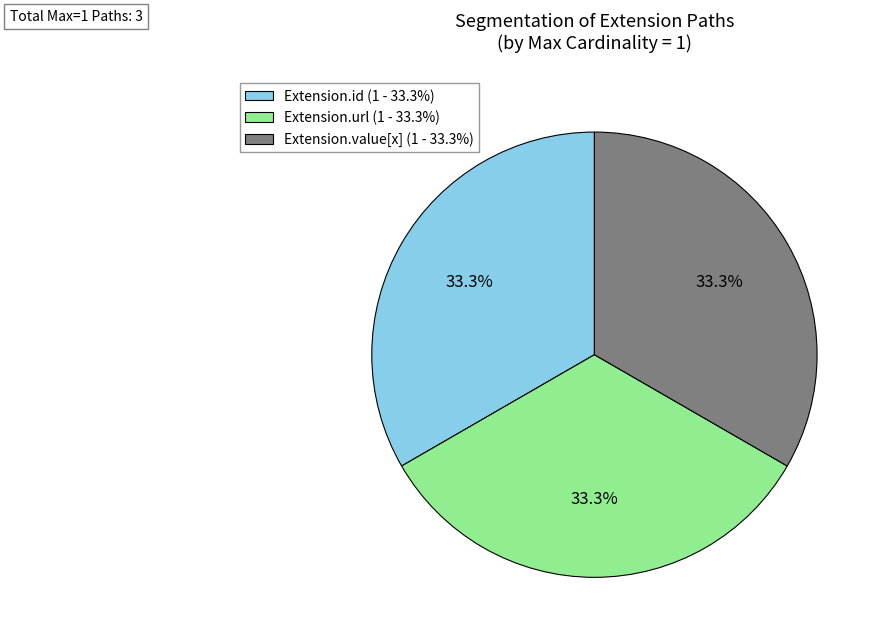

Count the number of slices in the pie.

3